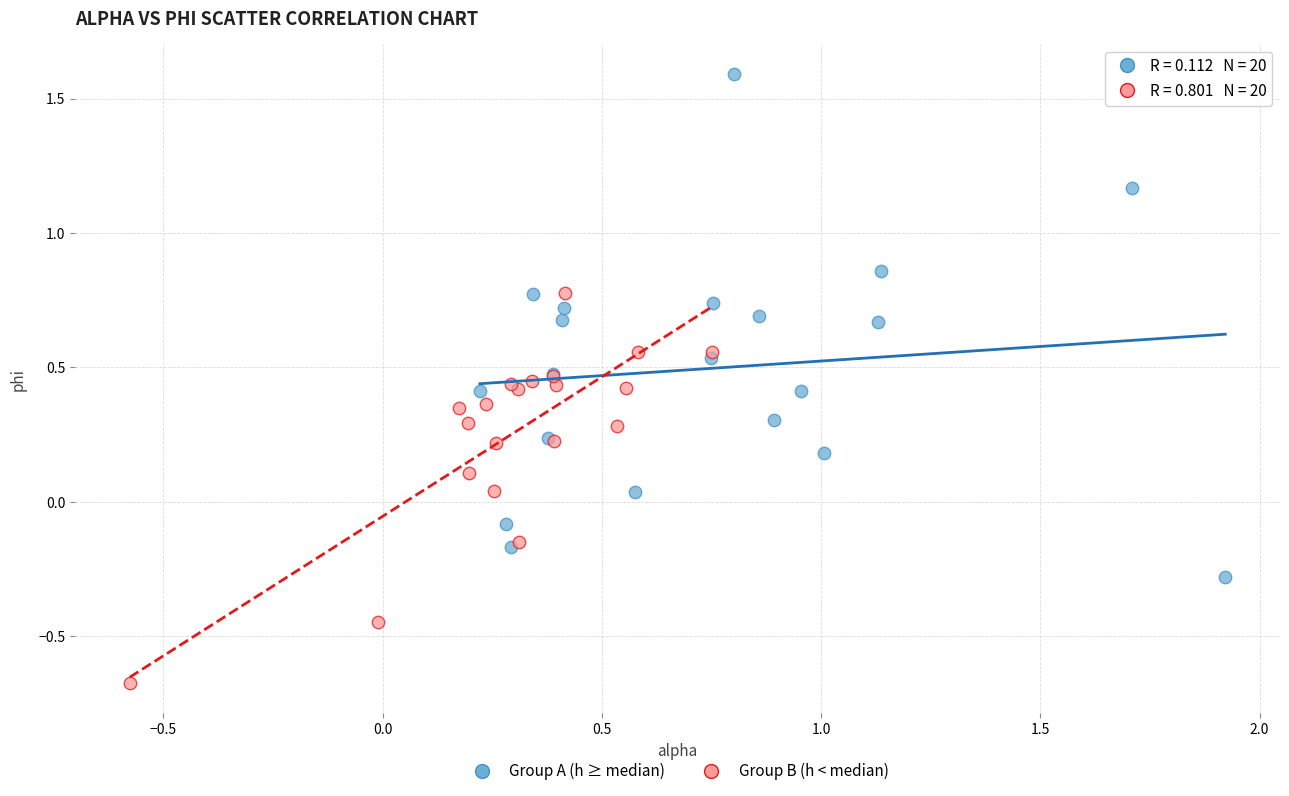

Which series contains the lowest Y value?

Group B (h < median)